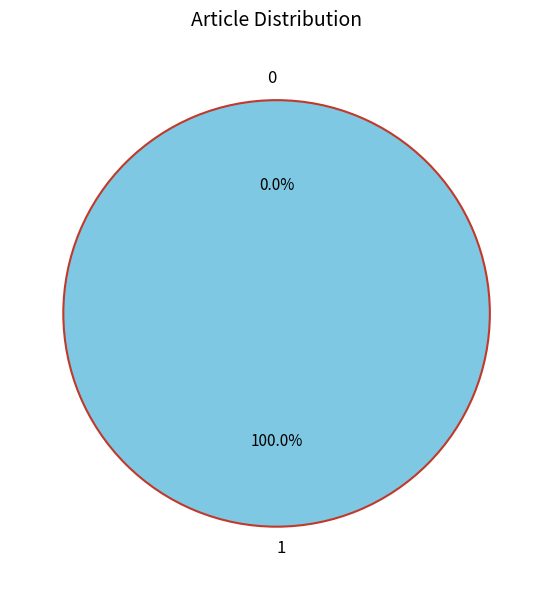

Which category has the biggest portion of the pie?

1